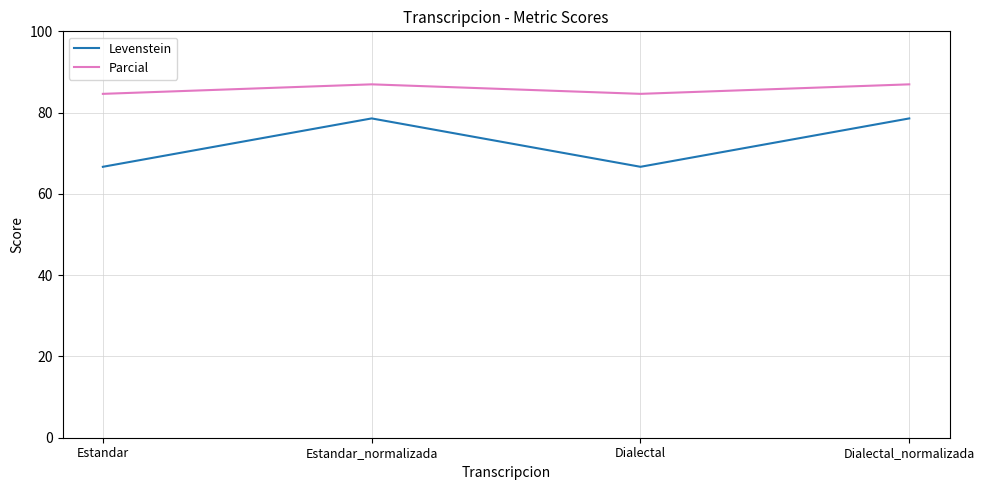

What is the lowest value of the Parcial series?

84.6